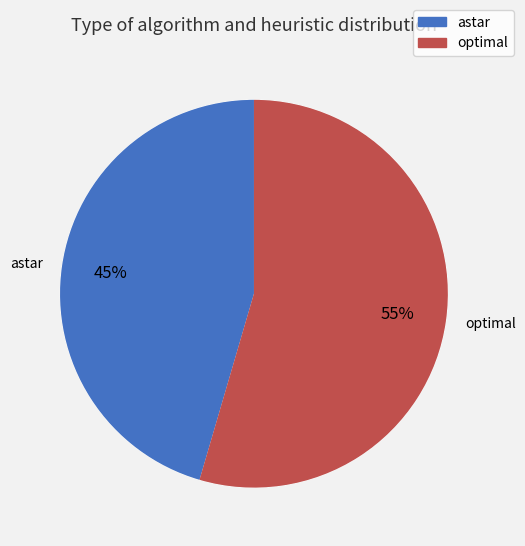

Is there a majority slice in this chart?

Yes